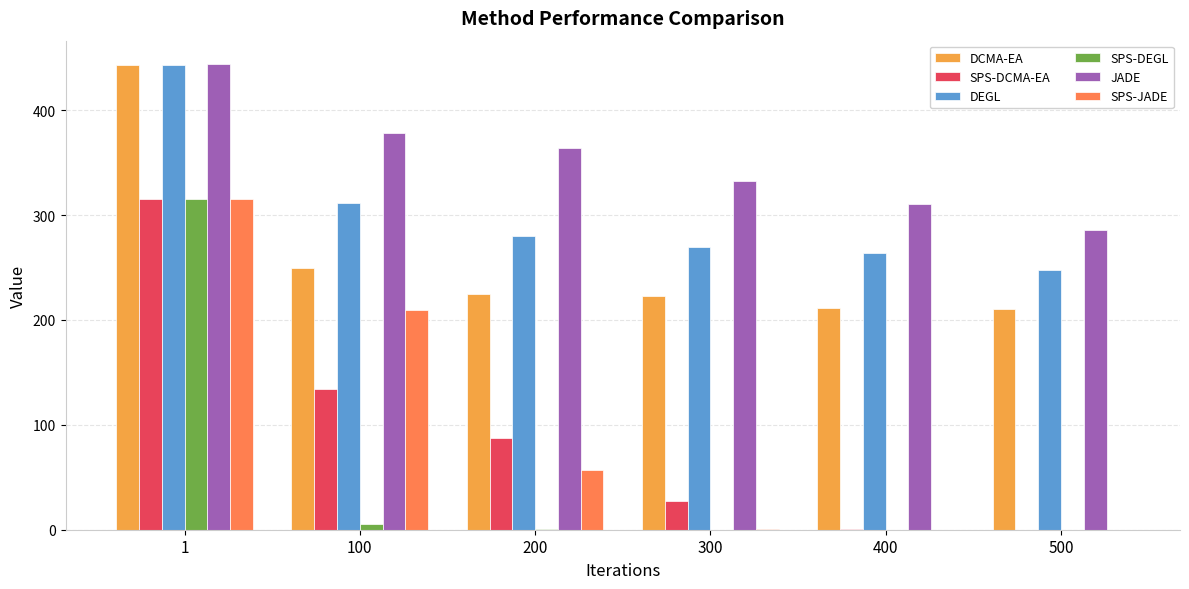

Is the value of DCMA-EA at 500 greater than the value of SPS-DEGL at 300?

Yes